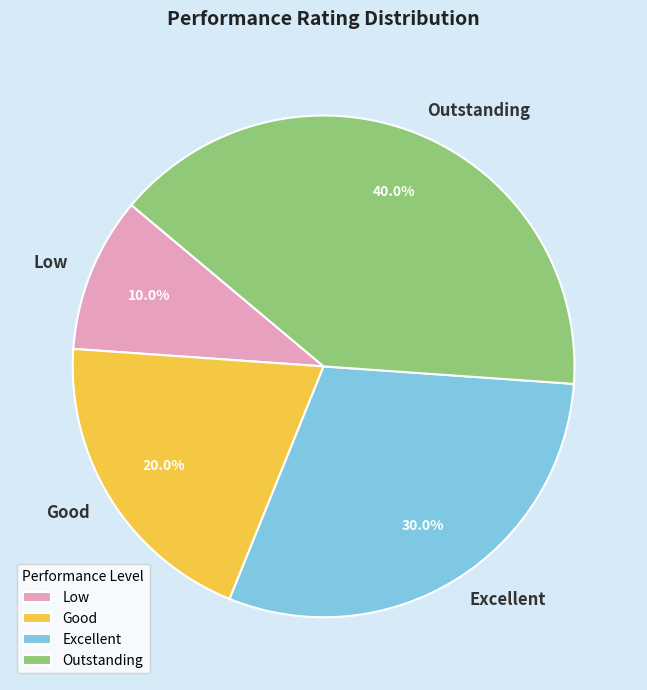

How many segments does this pie chart have?

4